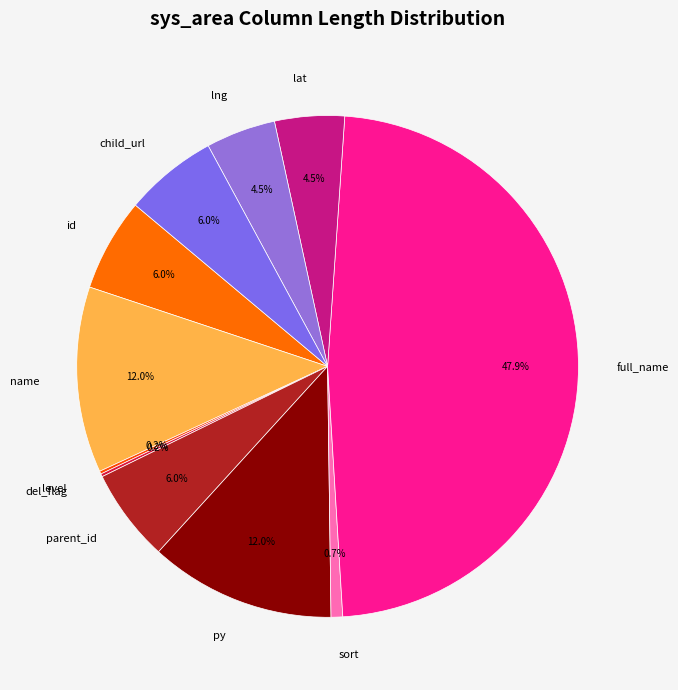

What is the largest slice in the pie chart?

full_name